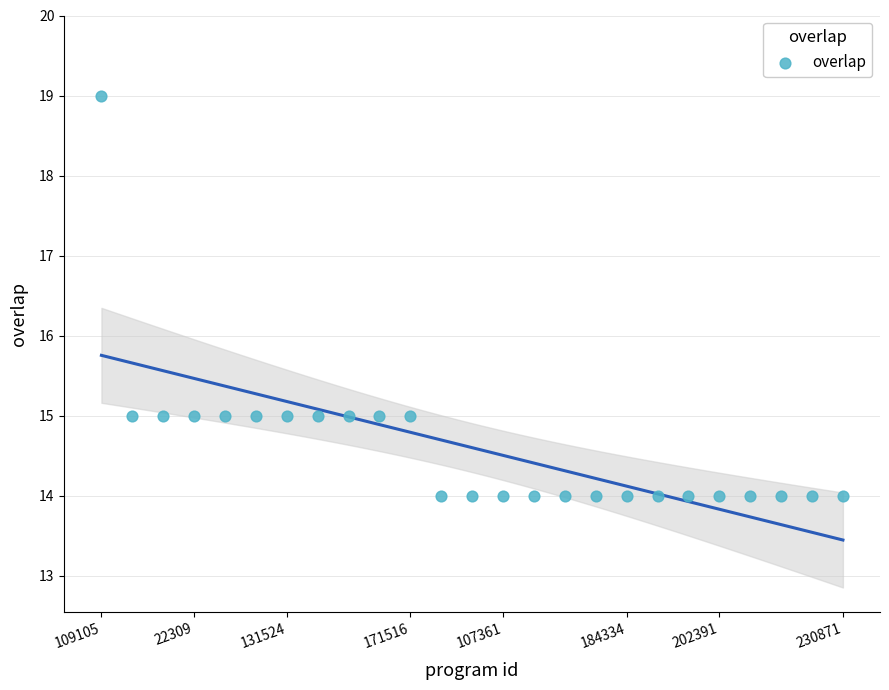

What is the range of Y values (max minus min)?

5